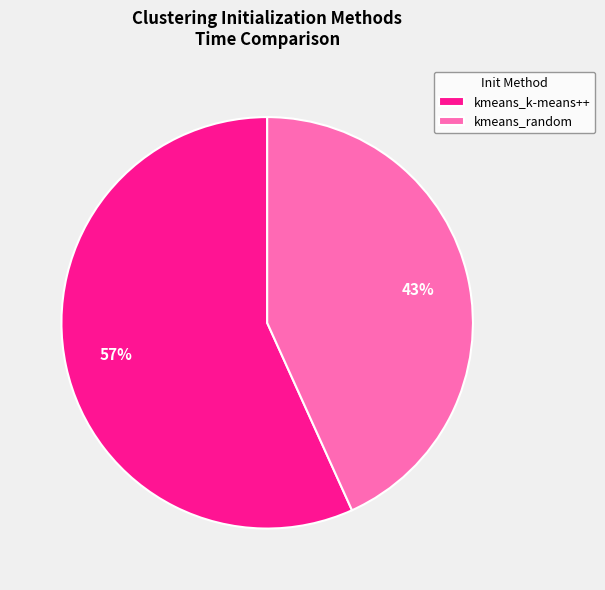

Is it true that kmeans_k-means++ is 49% of the pie?

False